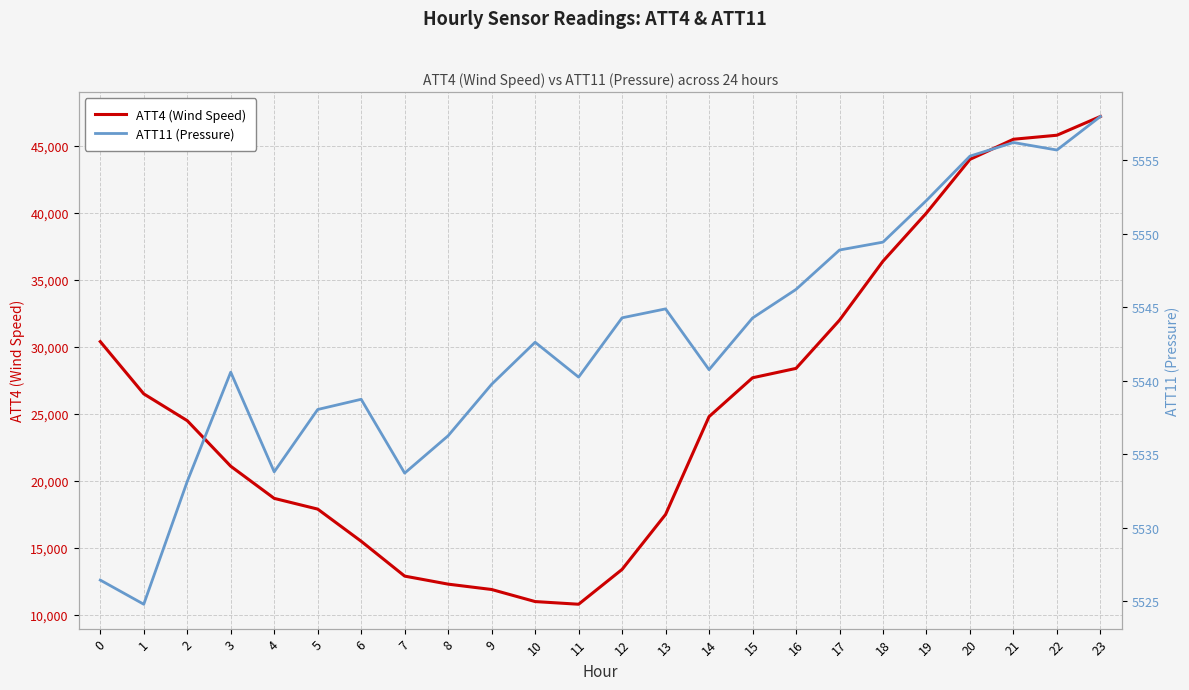

Which category has the lowest value across all series?

1